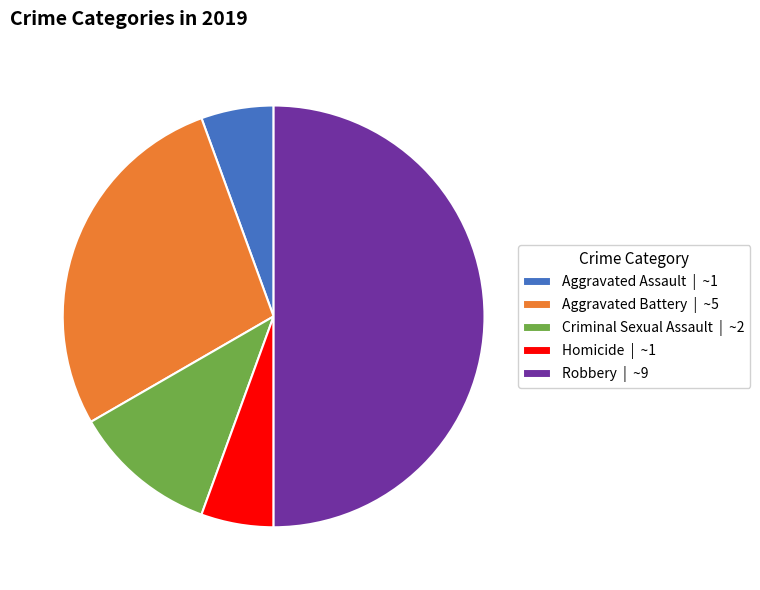

Does Aggravated Assault | ~1 account for over 50% of the chart?

No